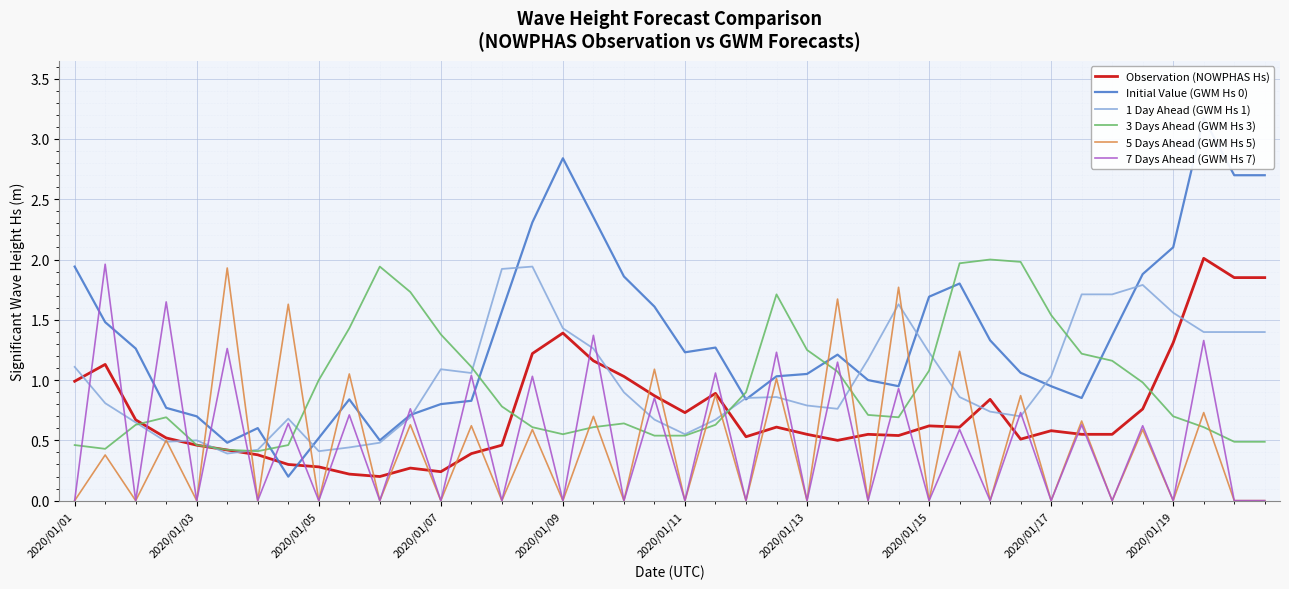

True or false: 7 Days Ahead (GWM Hs 7) and 5 Days Ahead (GWM Hs 5) intersect in this chart.

False